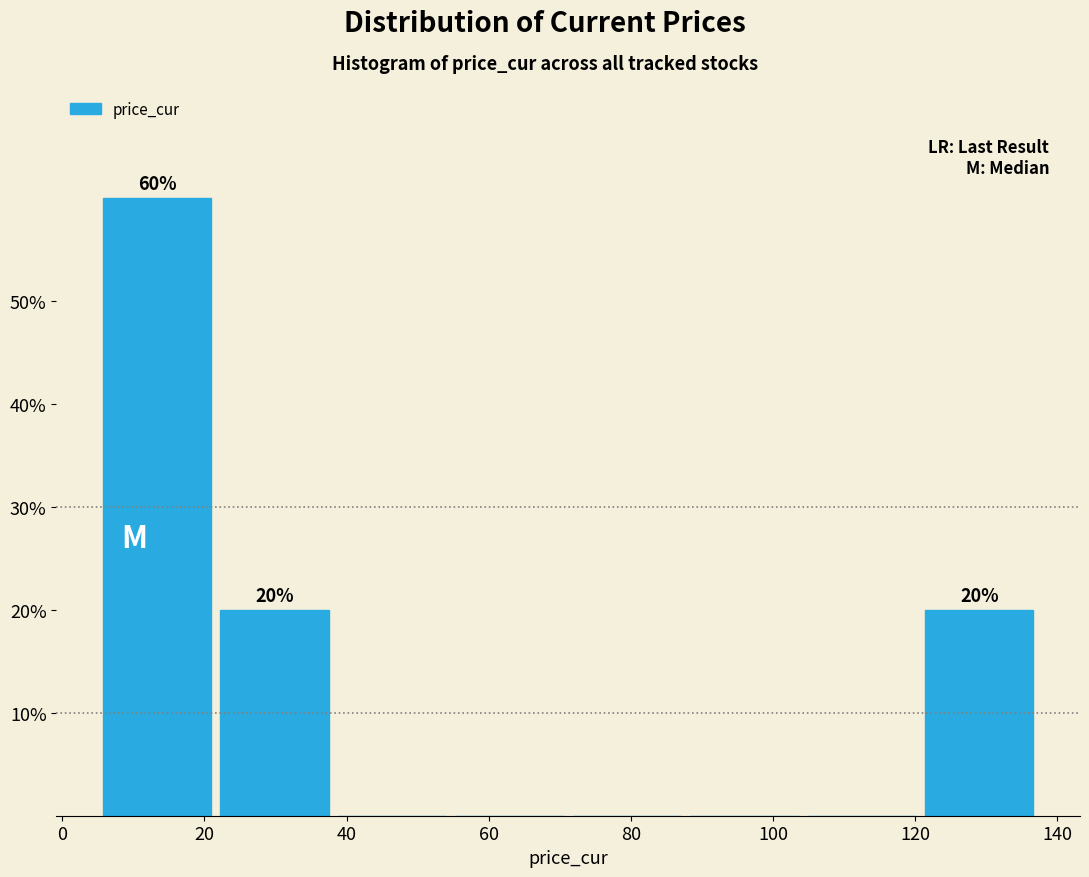

Over which range of the x-axis is the bar tallest?

6 to 22